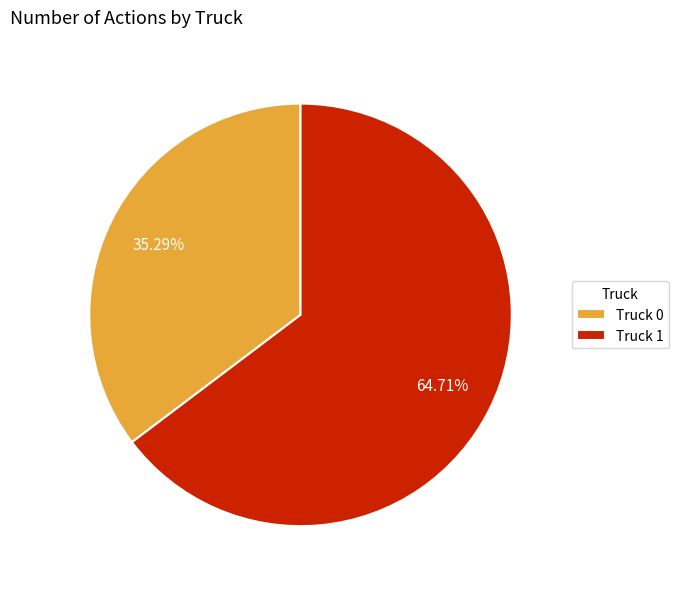

To the nearest percent, what is the average slice percentage?

50%